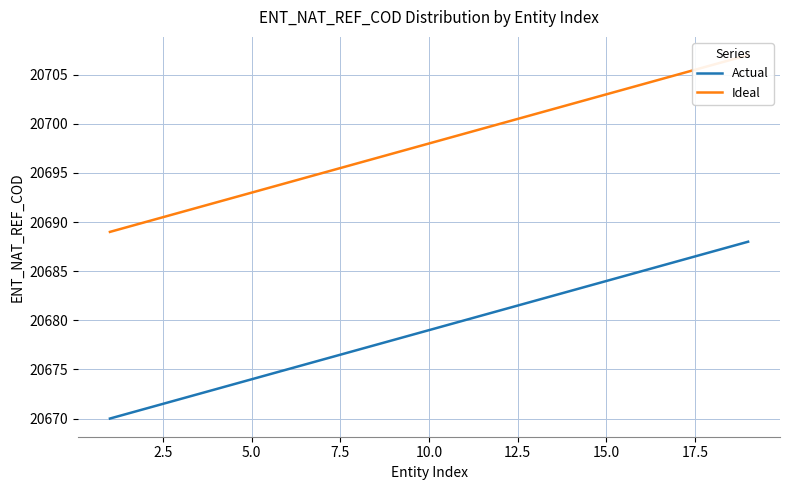

How many data points in Ideal are less than 20698?

9